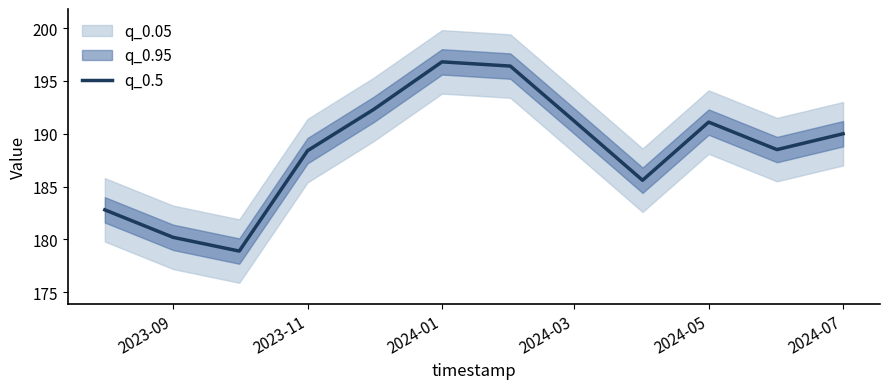

How many lines are shown in the chart?

1